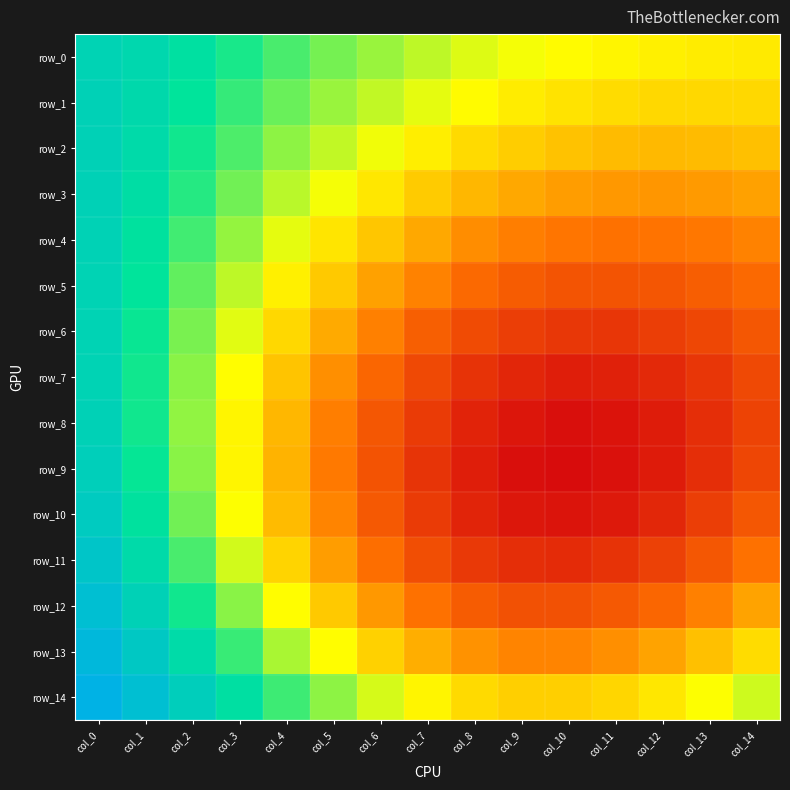

What is the difference between the highest and lowest values at col_5?

0.1